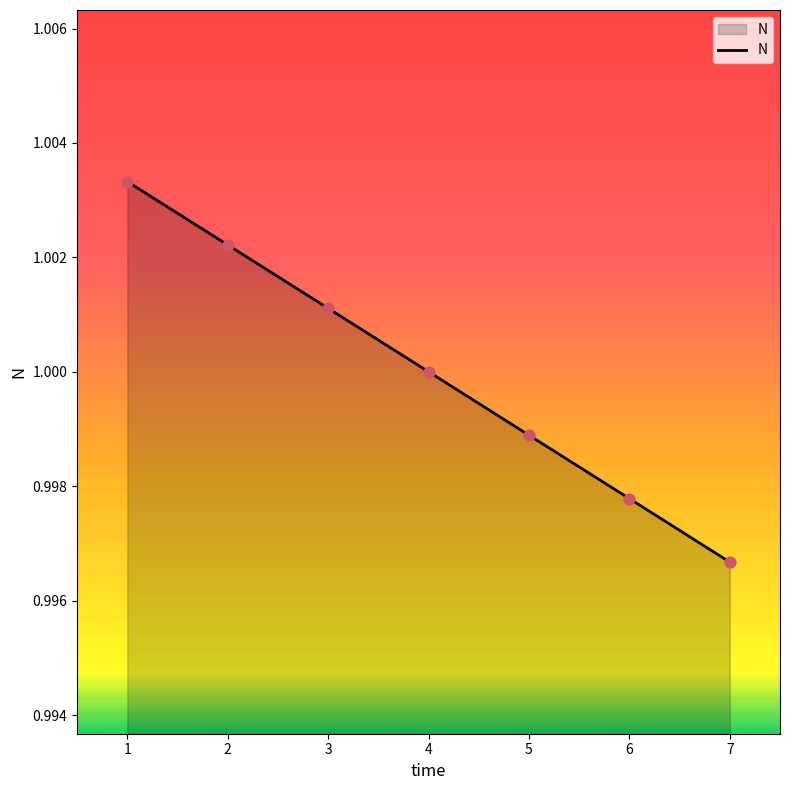

Which has a higher value, 2 or 4?

2